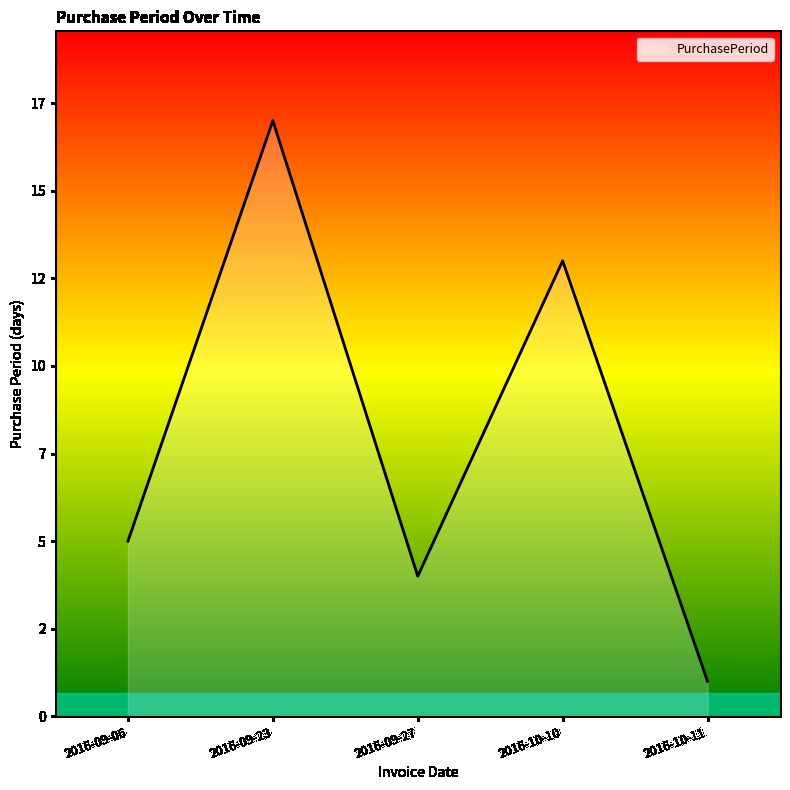

Does the chart have visible grid lines?

No